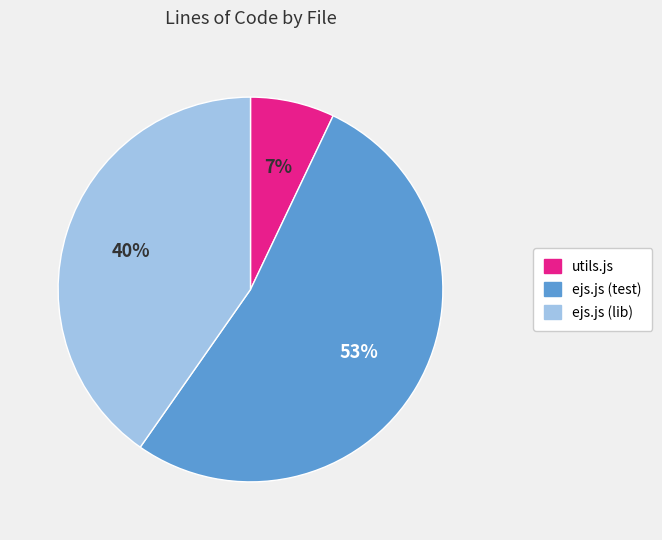

Is there a majority slice in this chart?

Yes